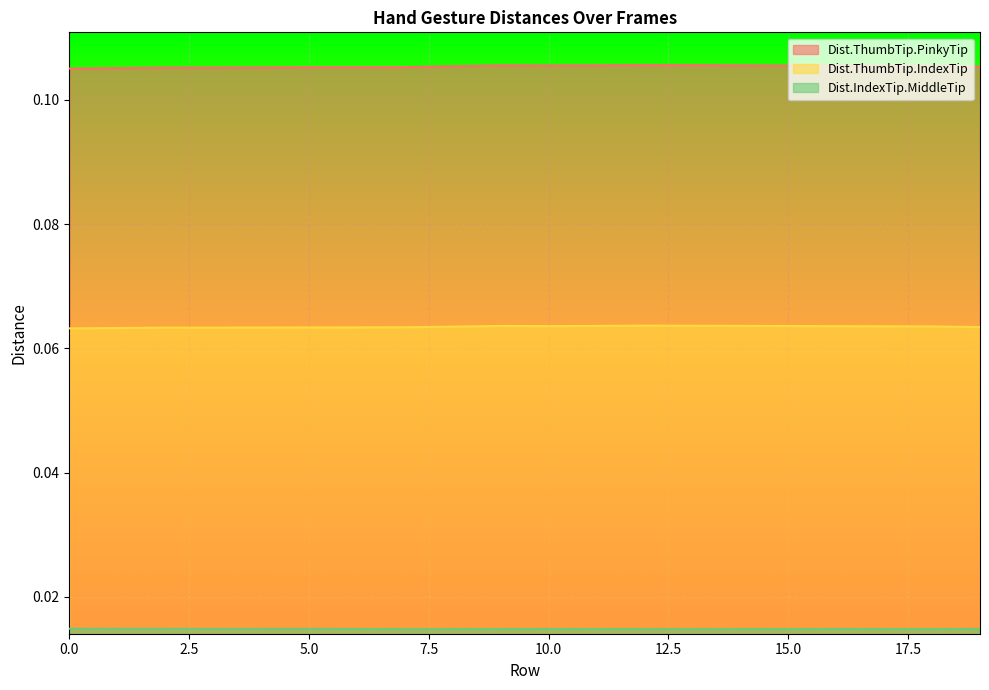

True or false: Dist.IndexTip.MiddleTip and Dist.ThumbTip.IndexTip cross at least once.

False